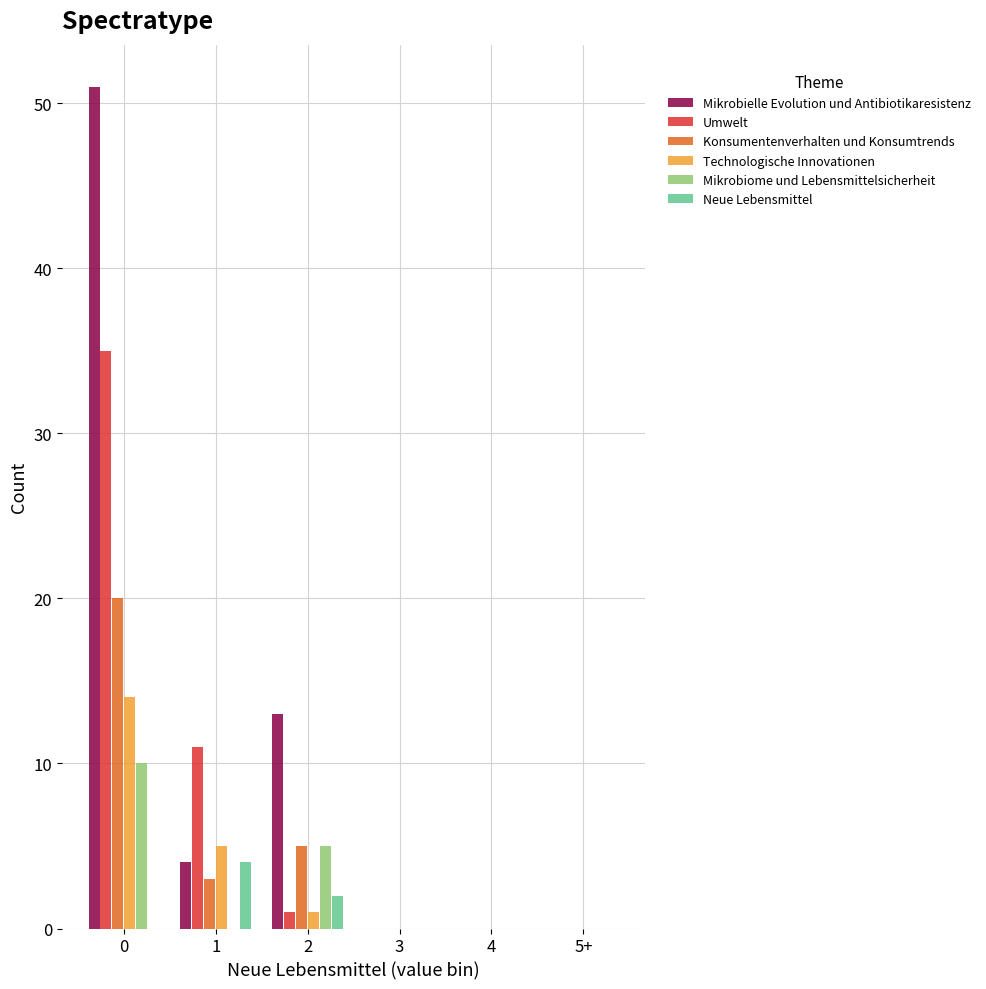

Which series has the largest total across all categories?

Mikrobielle Evolution und Antibiotikaresistenz